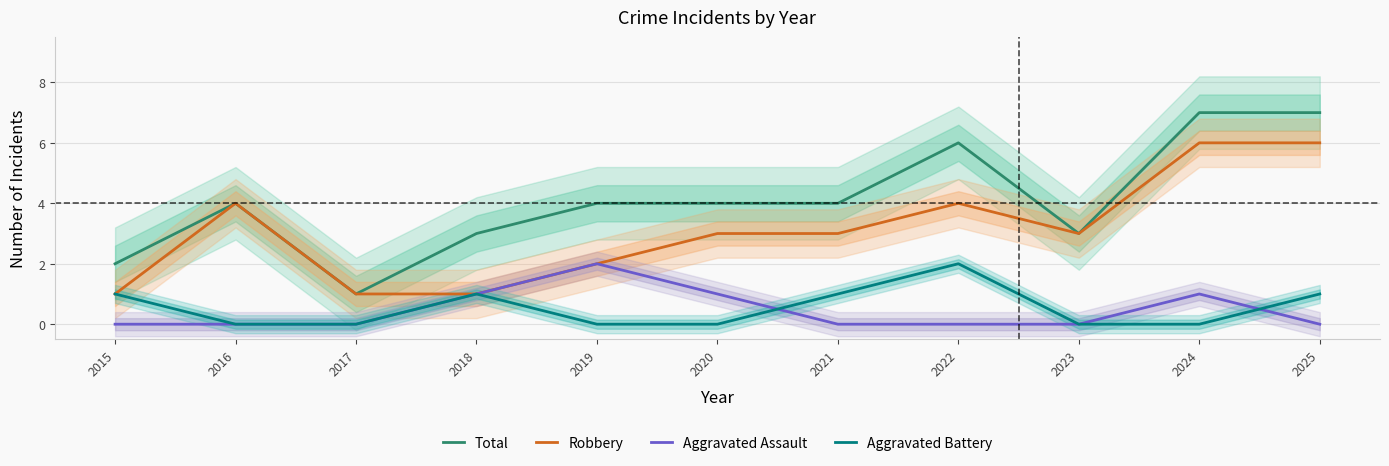

The value of Robbery at 2019 is 2. True or false?

True